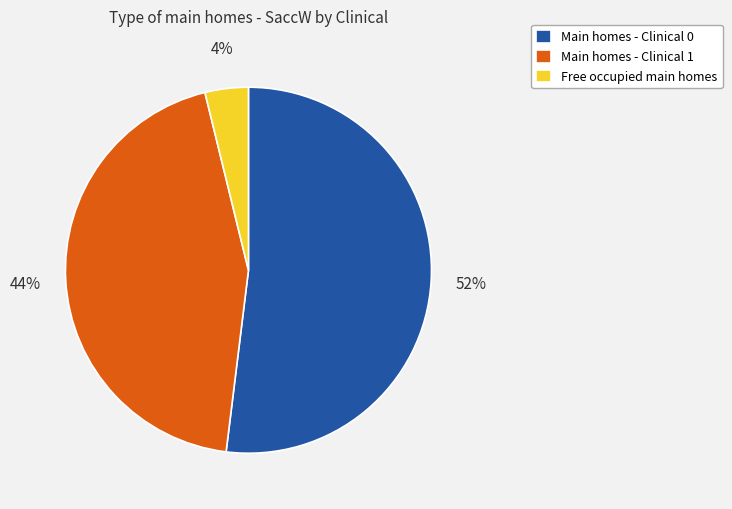

Which category has the smallest portion of the pie?

Free occupied main homes